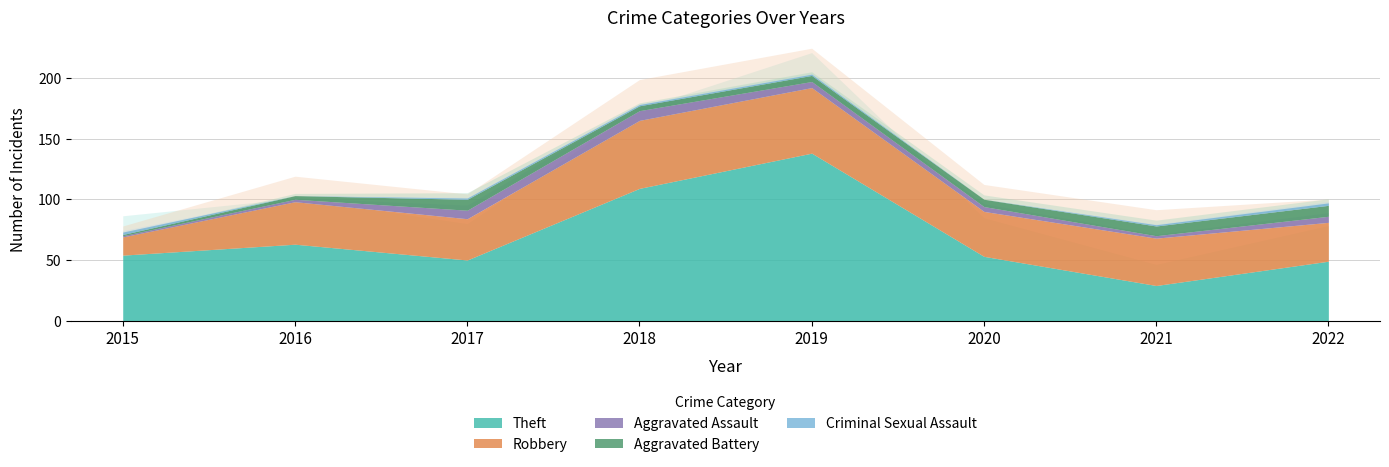

The Criminal Sexual Assault series shows 2 at 2022. True or false?

True